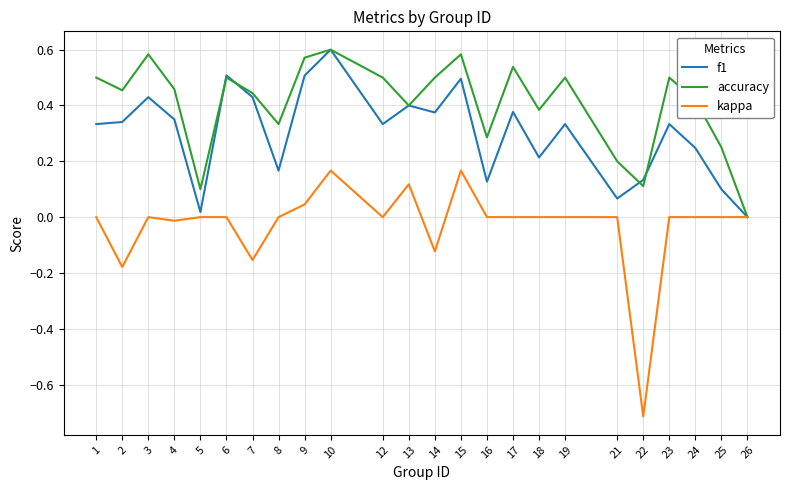

Which series has the widest spread of values?

kappa